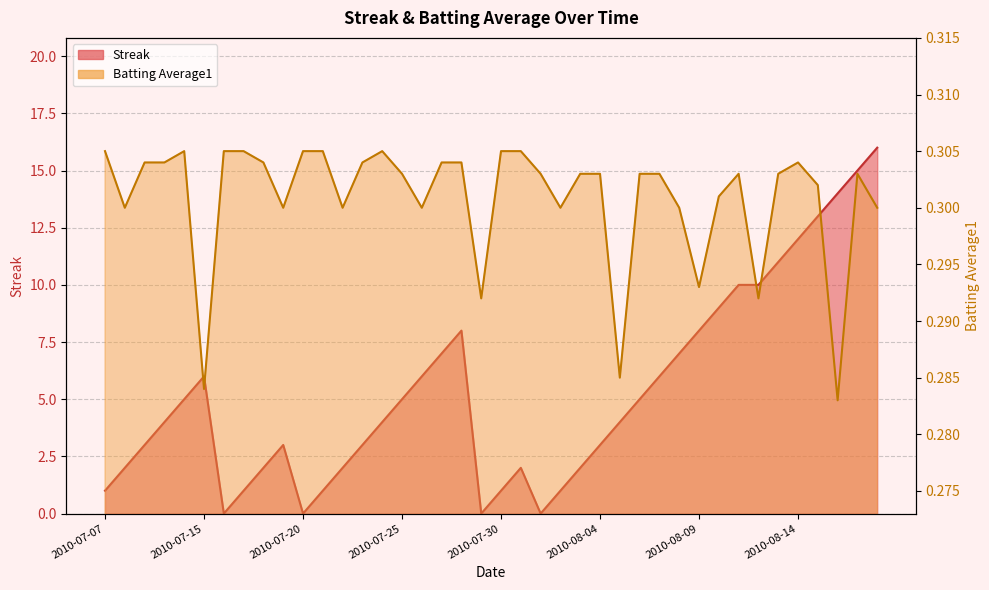

What position from the right is 2010-08-13?

6